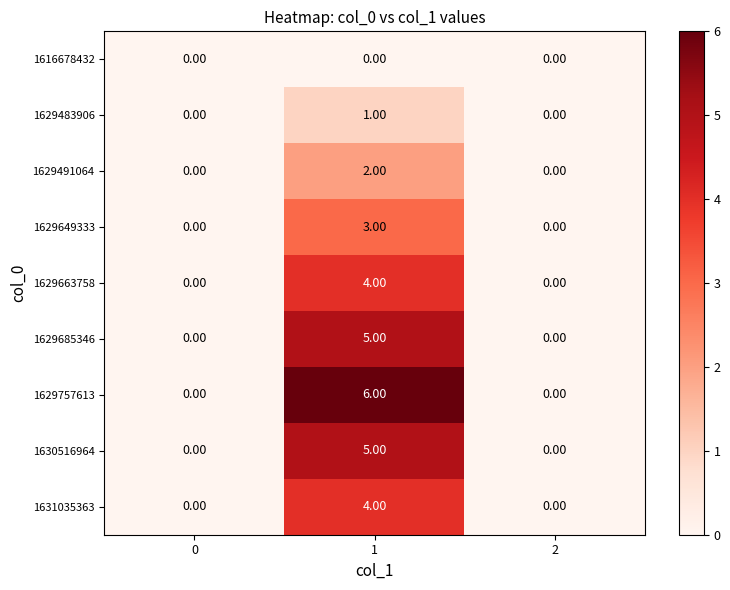

At which category is the sum across all series the highest?

1